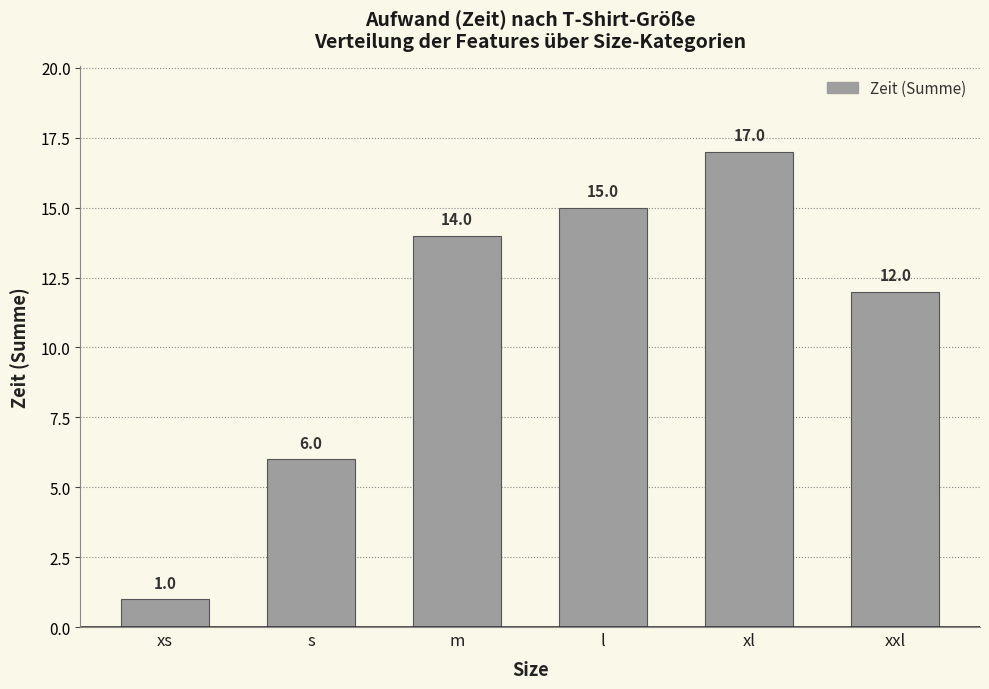

What is the smallest value displayed?

1